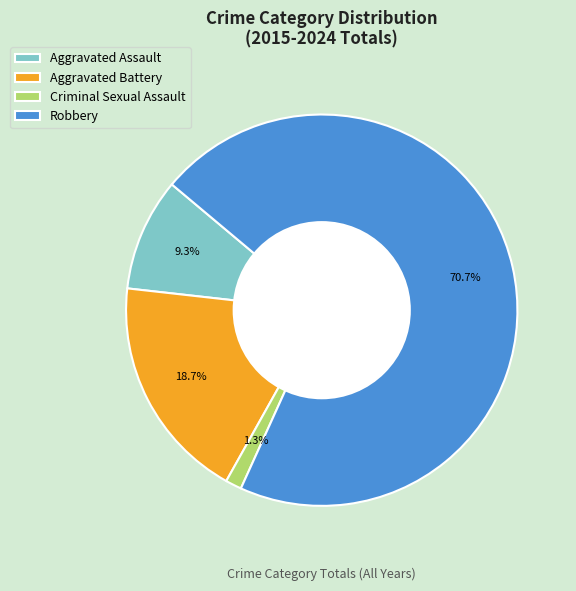

Rank the categories by value from highest to lowest.

Robbery, Aggravated Battery, Aggravated Assault, Criminal Sexual Assault